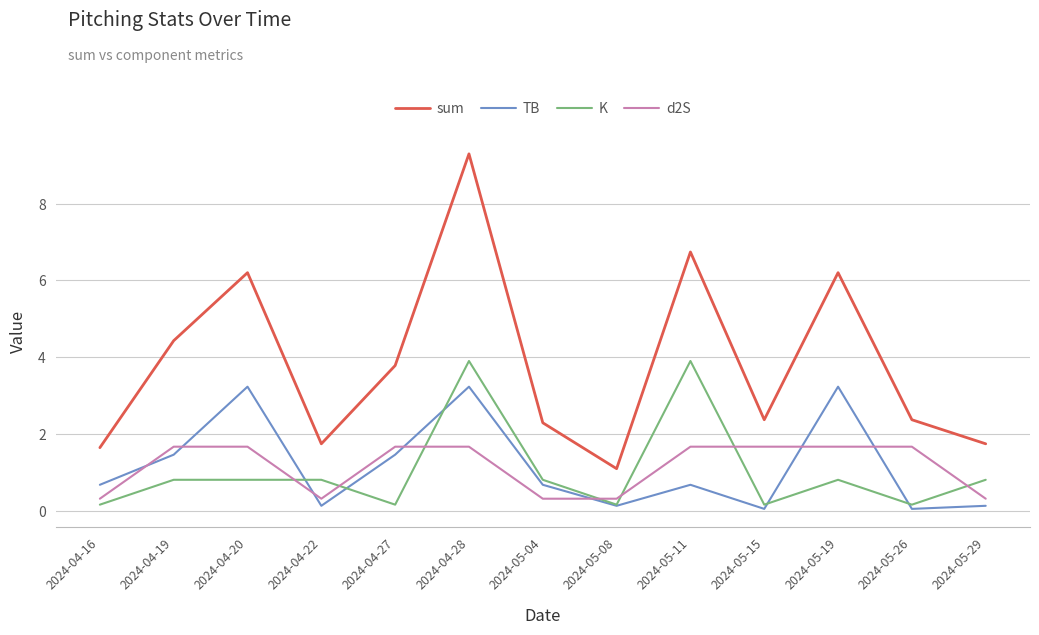

What is the greatest value displayed?

9.3